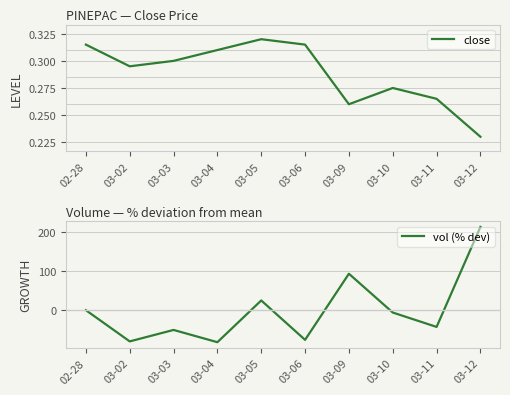

In vol (% dev), how many points are lower than both neighbors (excluding endpoints)?

4